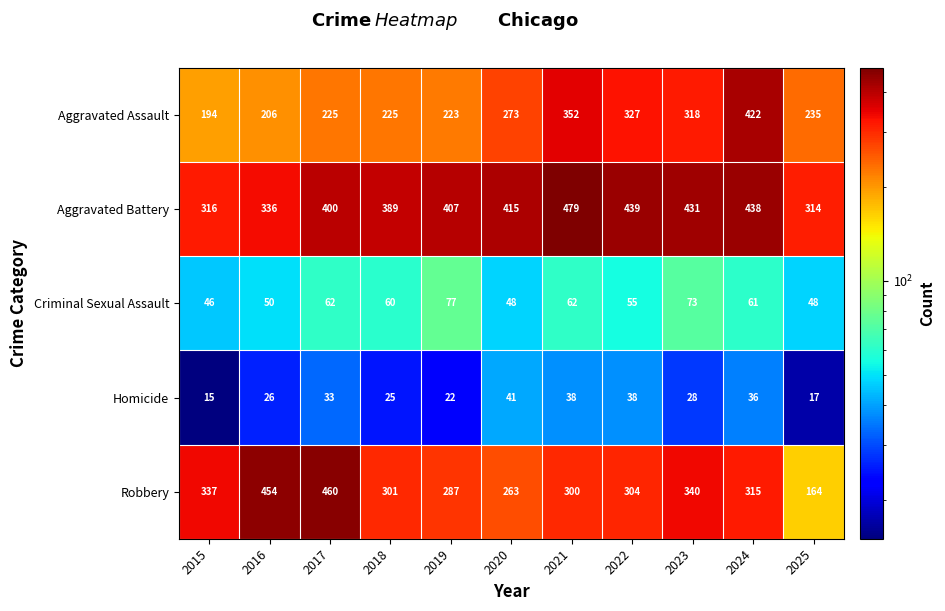

How many data points does each series have?

11